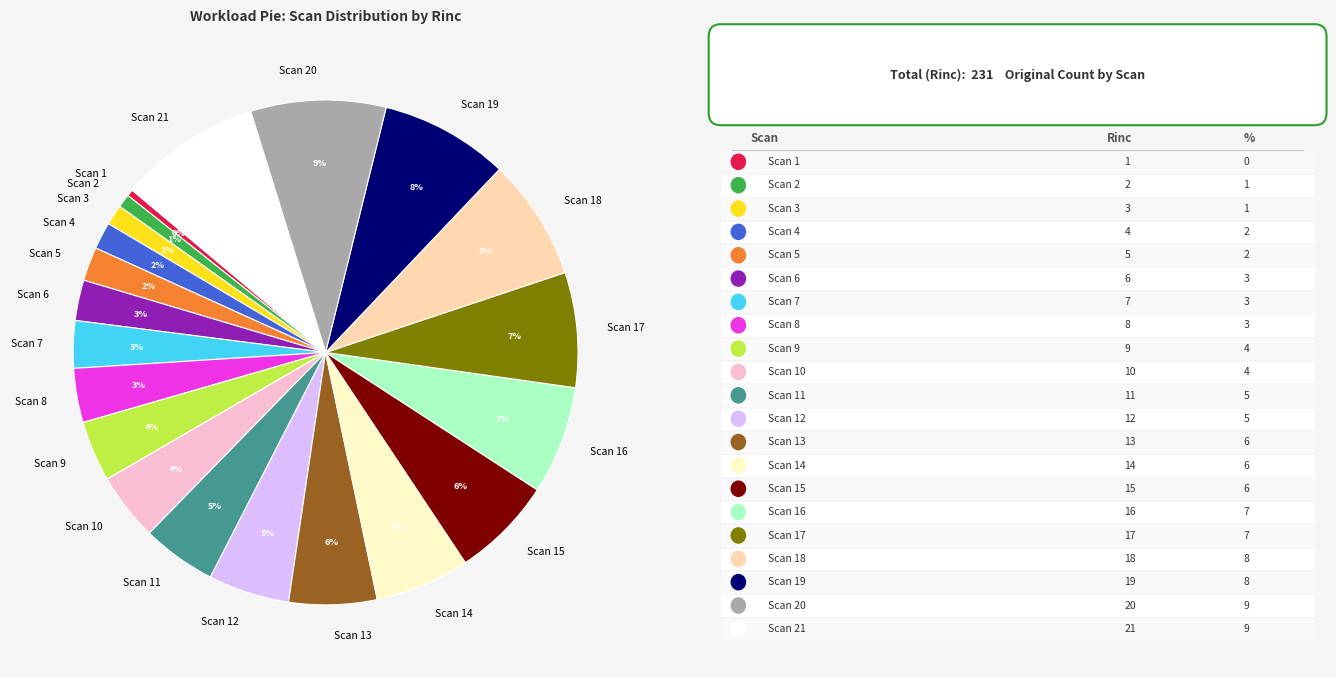

True or false: Scan 14 accounts for 14% of the total.

False